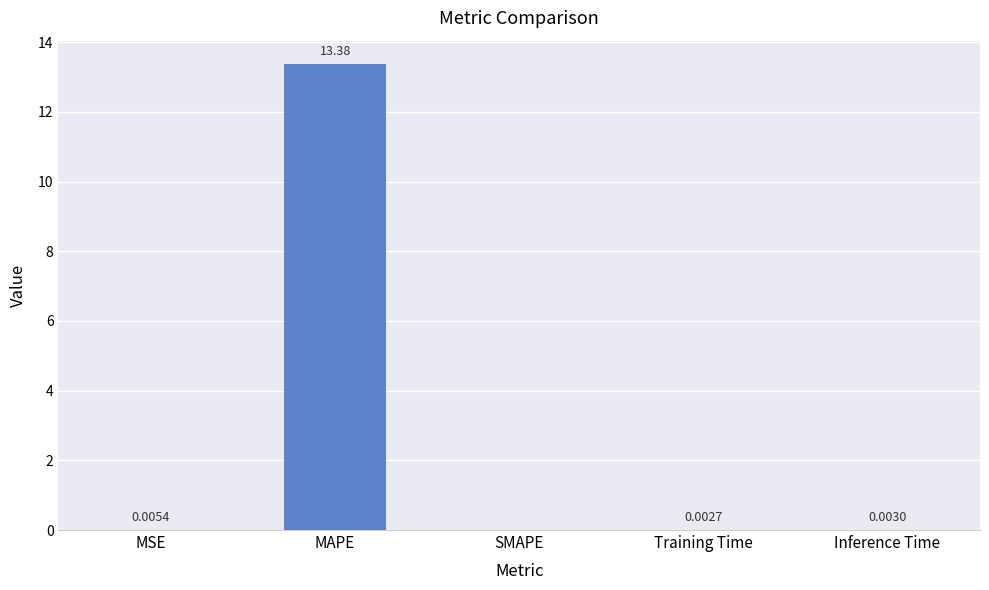

At which label is the value closest to 6?

MSE